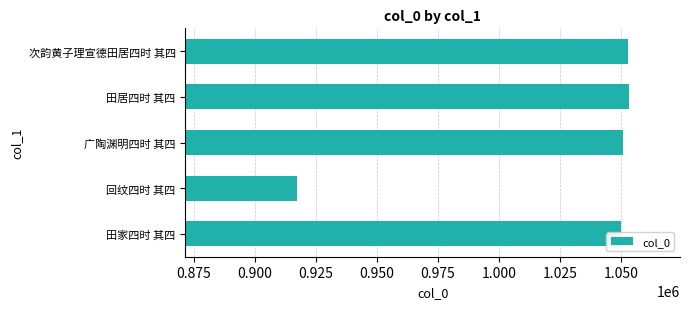

Where is the data nearest to the value 985288?

田家四时 其四